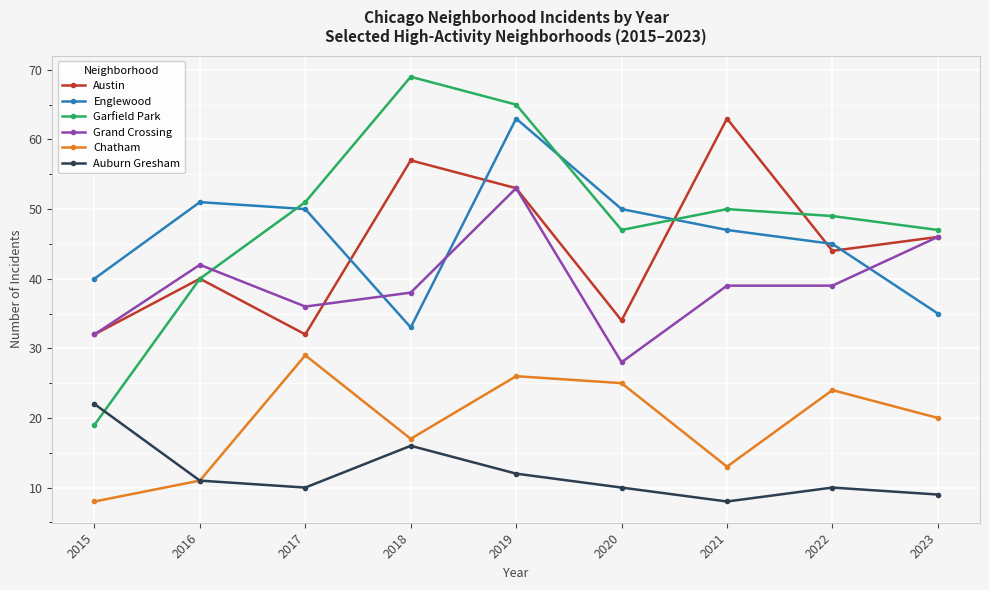

What are all the series names shown in the legend?

Austin, Englewood, Garfield Park, Grand Crossing, Chatham, Auburn Gresham